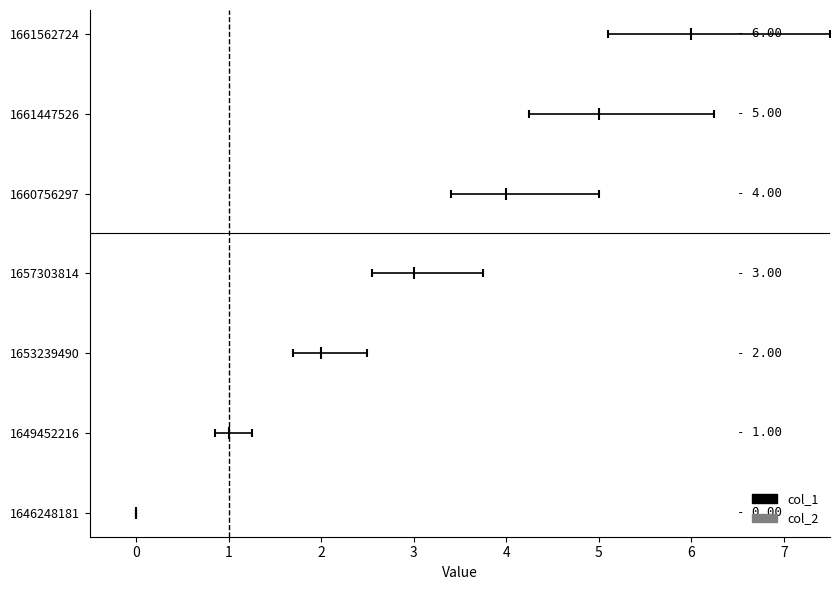

Which has a higher value, 3 or 2?

3